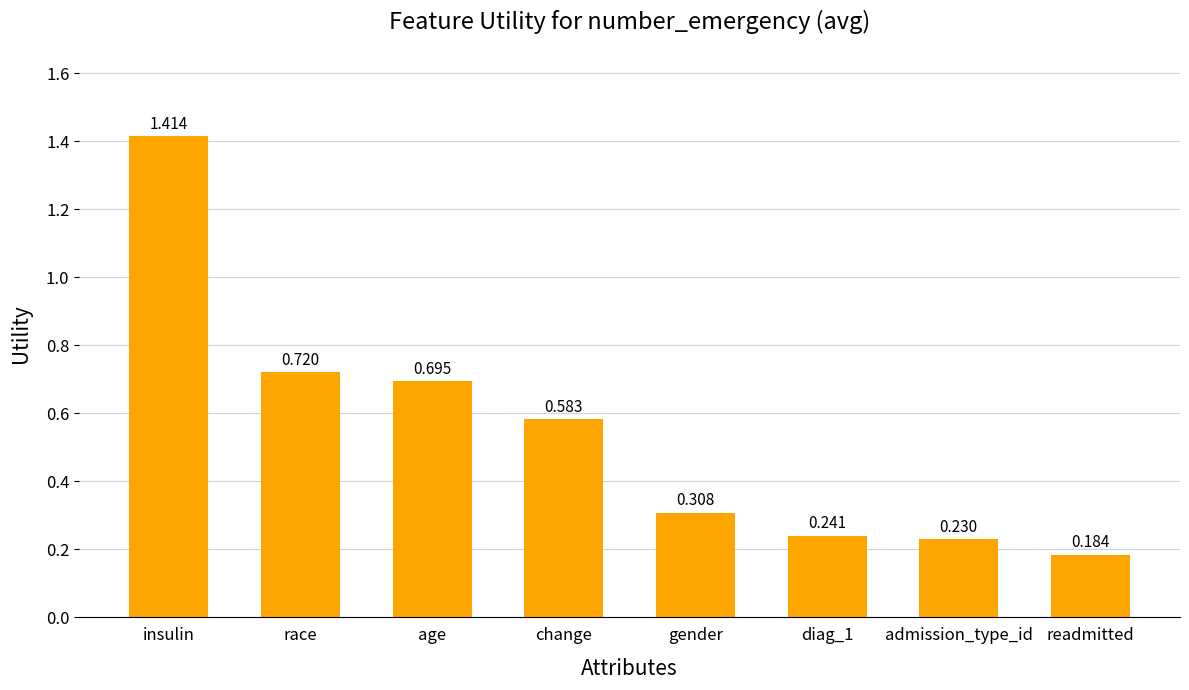

List the labels in order of value, smallest first.

readmitted, admission_type_id, diag_1, gender, change, age, race, insulin